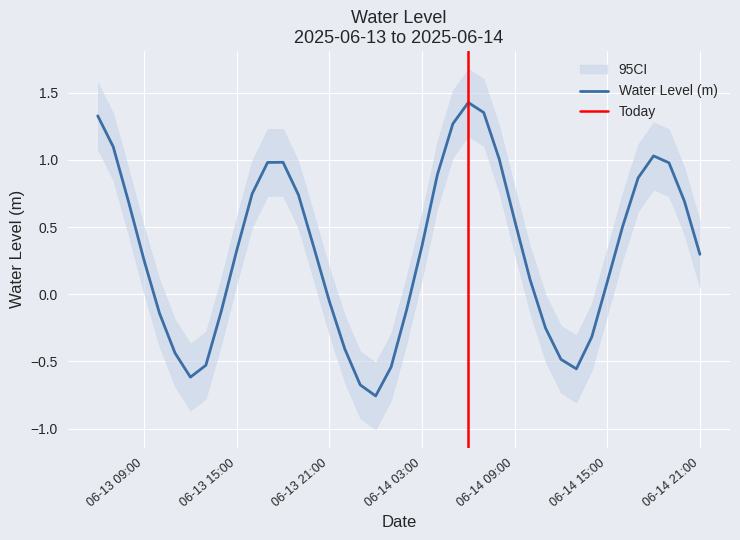

How many negative values are there?

15